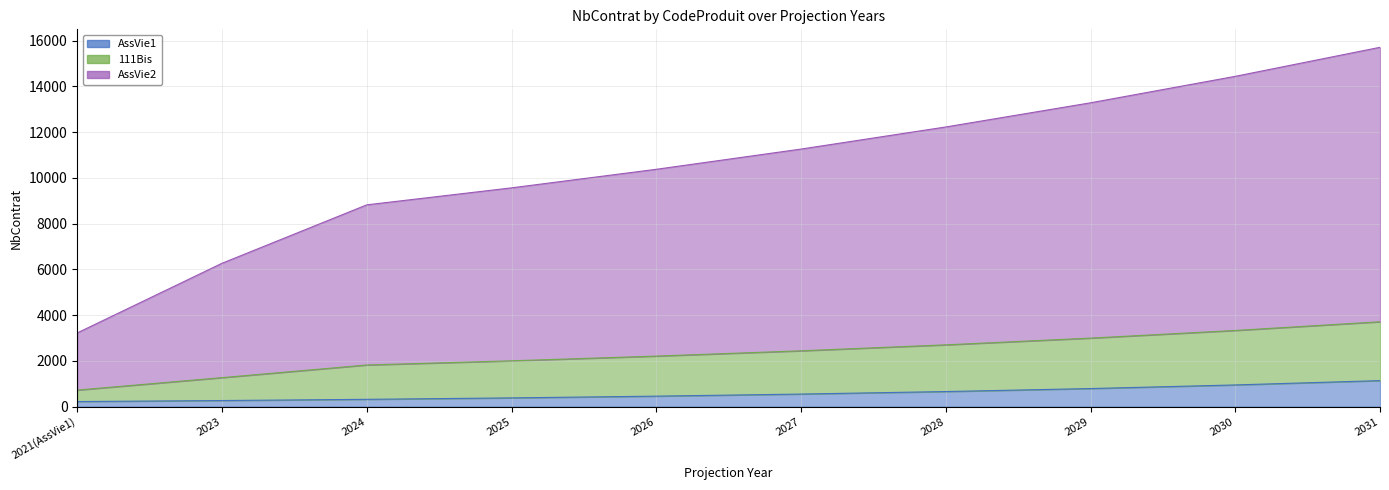

Between 2027 and 2024, which is larger?

2027